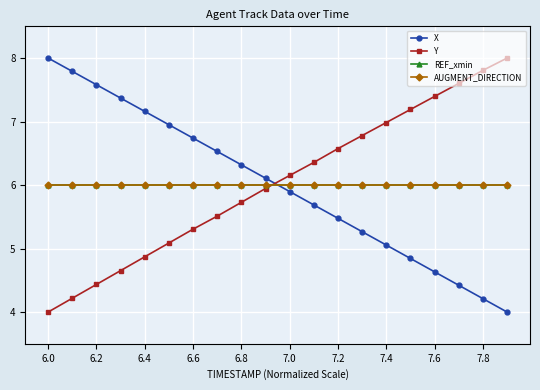

Does the chart have visible grid lines?

Yes